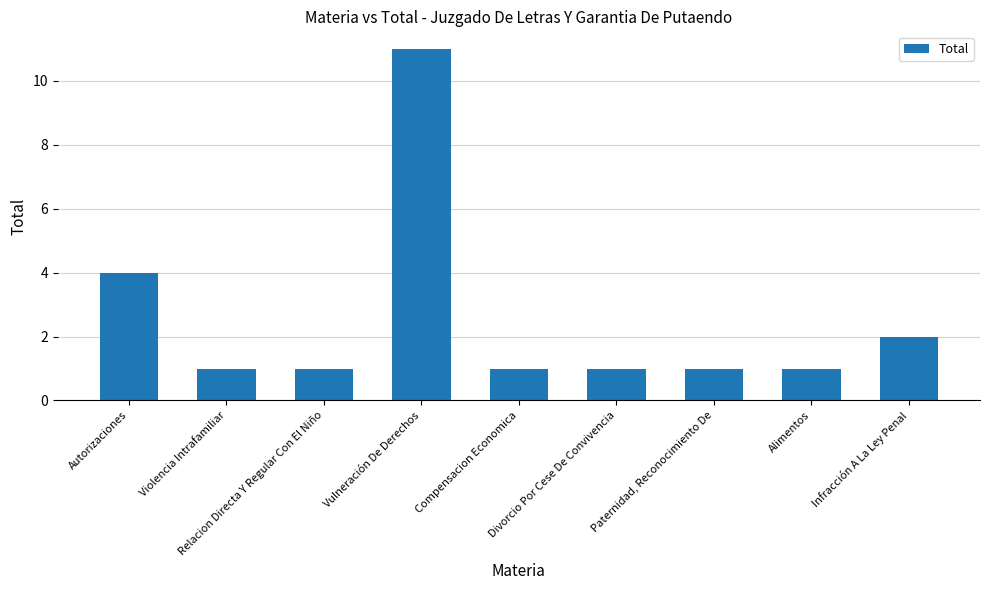

Reading left to right, list all the values displayed in this chart.

4	1	1	11	1	1	1	1	2